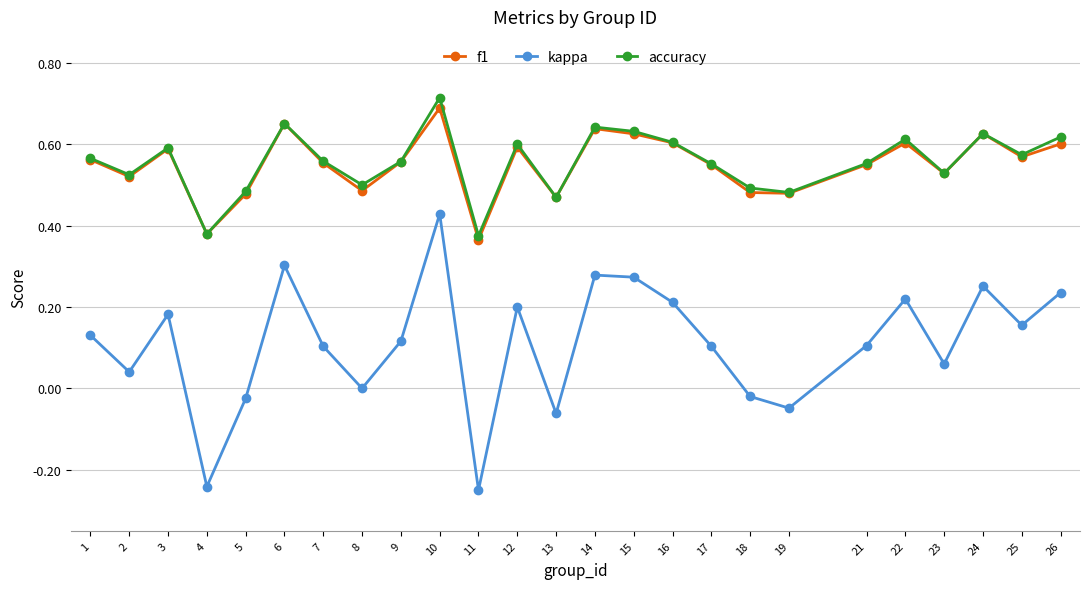

The f1 series shows 0.7 at 2. True or false?

False